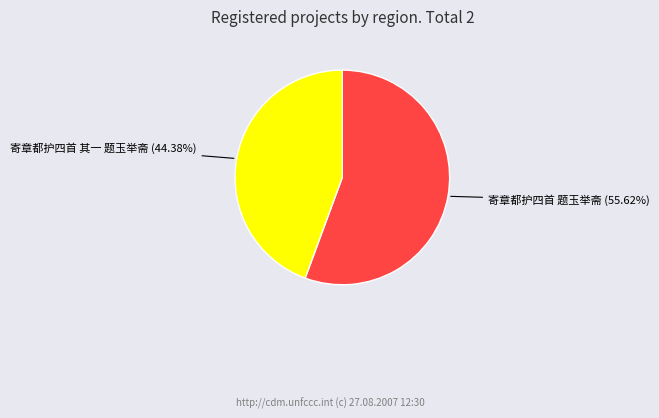

Is it true that 寄章都护四首 其一 题玉举斋 is 55% of the pie?

False